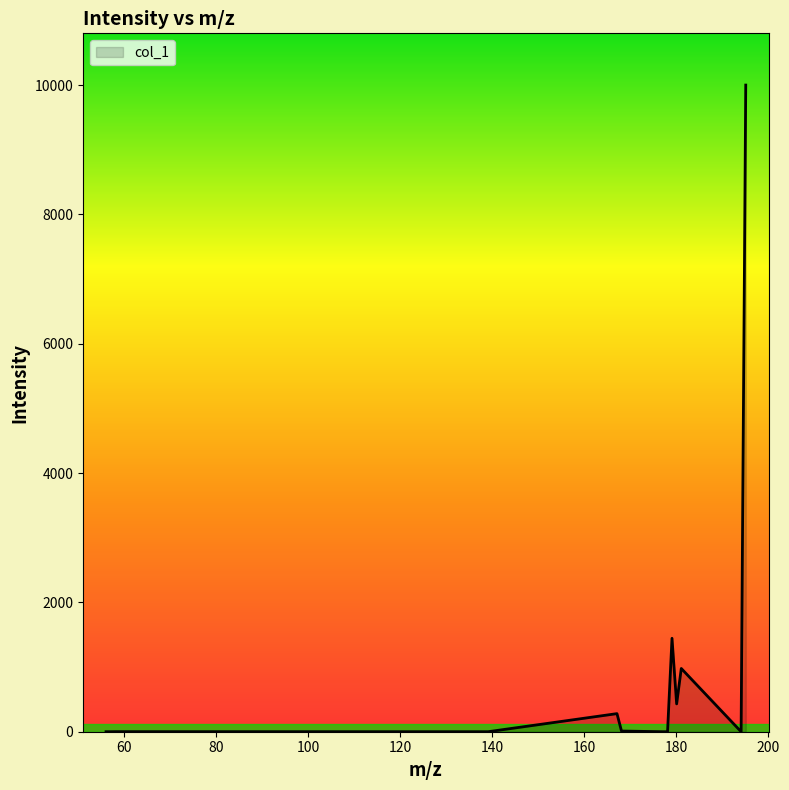

What is the difference between the maximum and second lowest values?

10000.0